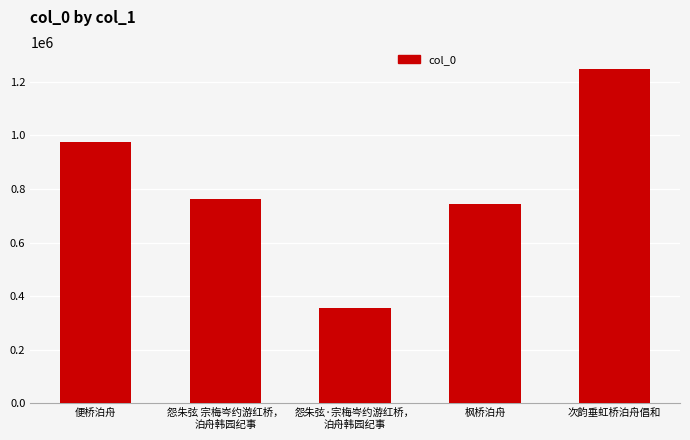

List the labels in order of value, largest first.

次韵垂虹桥泊舟倡和, 便桥泊舟, 怨朱弦 宗梅岑约游红桥，
泊舟韩园纪事, 枫桥泊舟, 怨朱弦·宗梅岑约游红桥，
泊舟韩园纪事